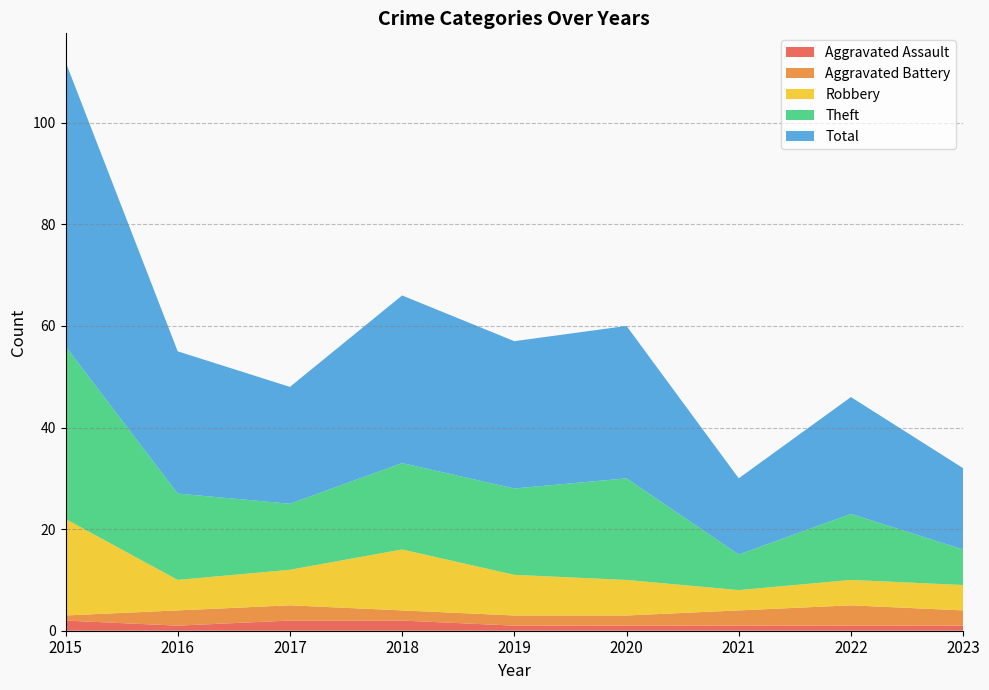

Reading right to left, extract all data points from this chart.

Aggravated Assault: 1	1	1	1	1	2	2	1	2
Aggravated Battery: 3	4	3	2	2	2	3	3	1
Robbery: 5	5	4	7	8	12	7	6	19
Theft: 7	13	7	20	17	17	13	17	34
Total: 16	23	15	30	29	33	23	28	56